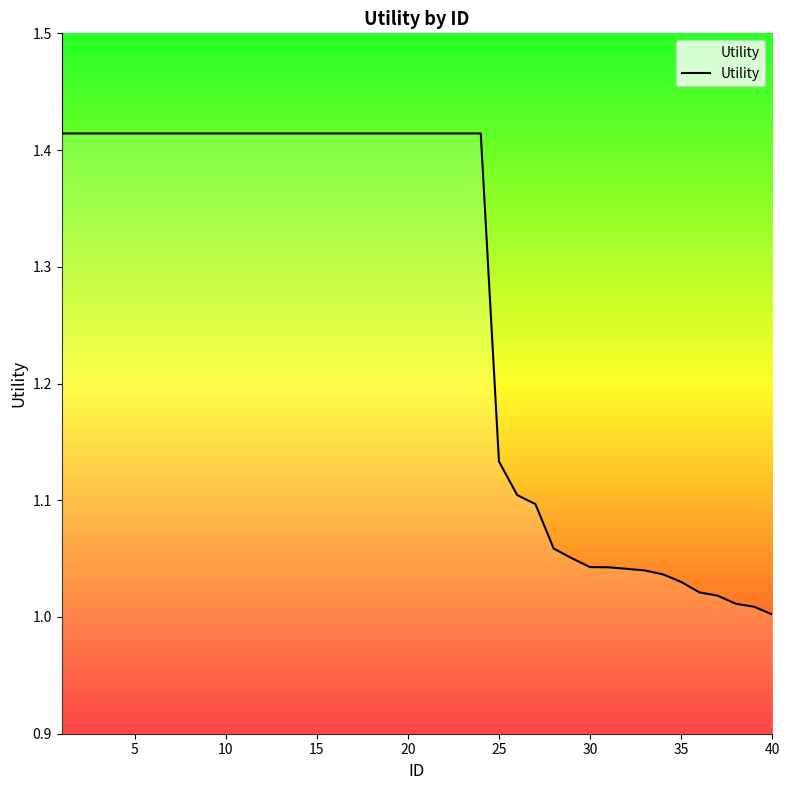

Does the chart display data point markers on the line(s)?

No